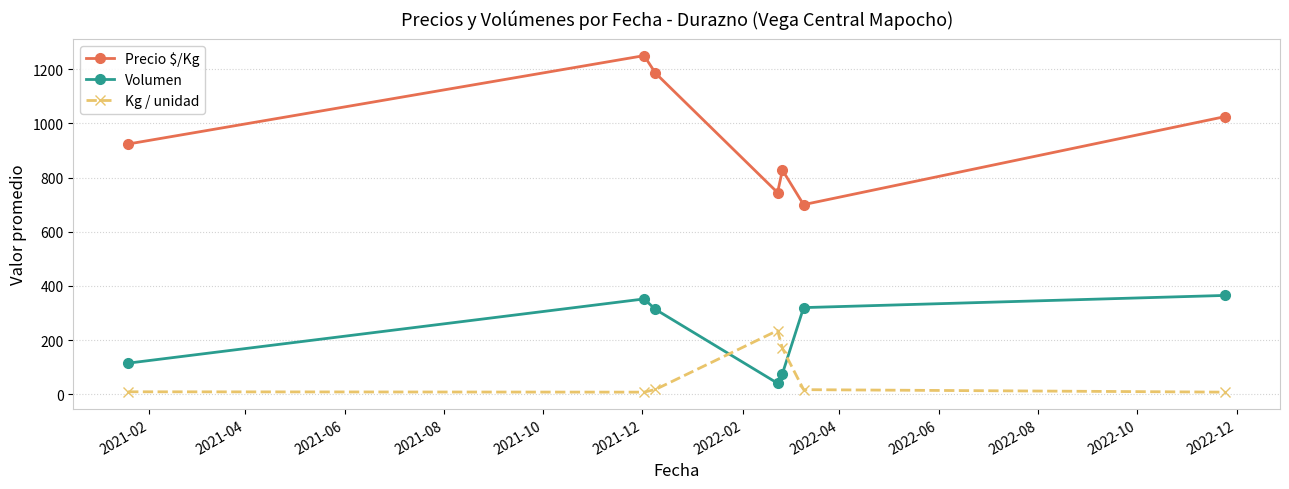

Which series has the largest range (max minus min)?

Precio $/Kg